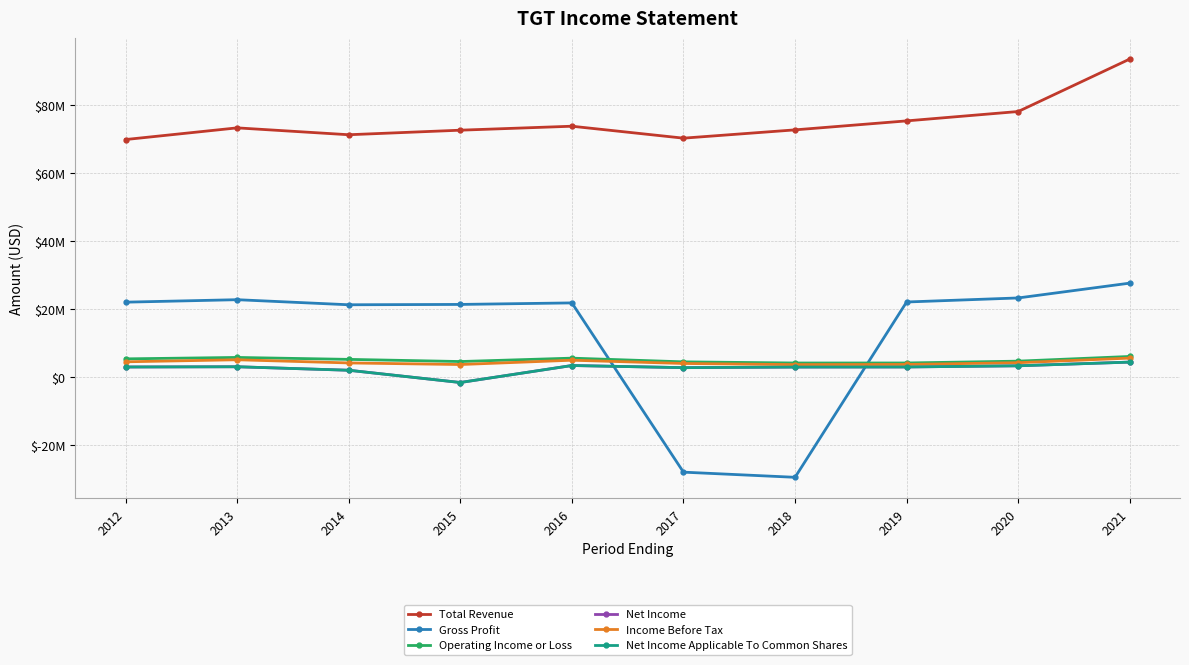

In Gross Profit, how many points are lower than both neighbors (excluding endpoints)?

2